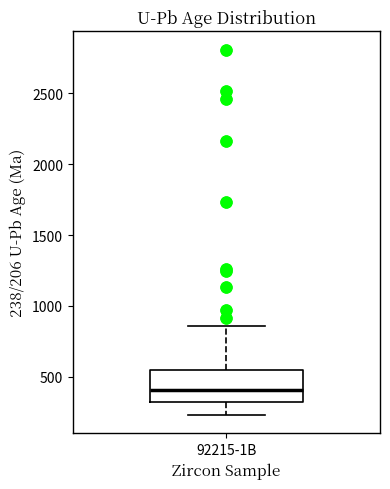

Where is the upper edge of the box for 92215-1B on the y-axis? The values are not printed on the chart, so give them approximately, as read against the axis.

550